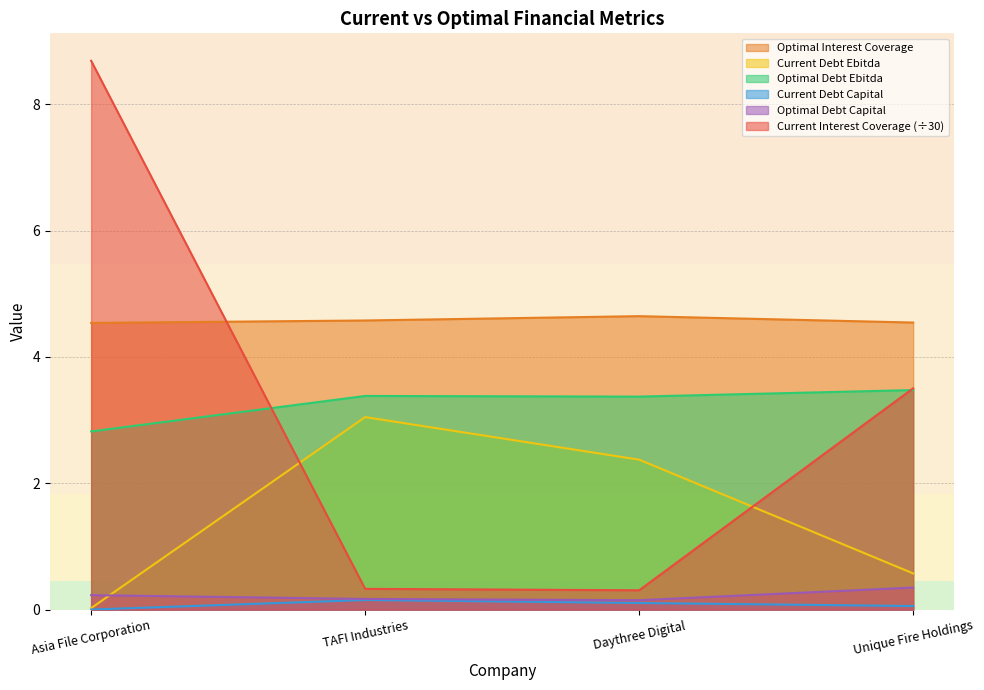

How many series are shown in this chart?

6